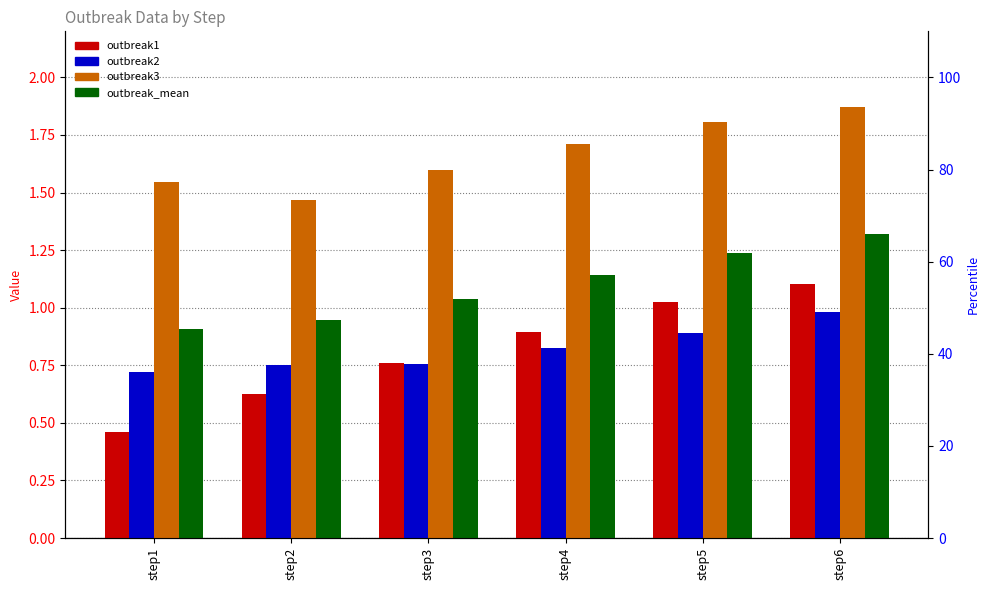

Reading left to right, extract all data points from this chart.

outbreak1: step1=0.5	step2=0.6	step3=0.8	step4=0.9	step5=1.0	step6=1.1
outbreak2: step1=0.7	step2=0.7	step3=0.8	step4=0.8	step5=0.9	step6=1.0
outbreak3: step1=1.5	step2=1.5	step3=1.6	step4=1.7	step5=1.8	step6=1.9
outbreak_mean: step1=0.9	step2=0.9	step3=1.0	step4=1.1	step5=1.2	step6=1.3